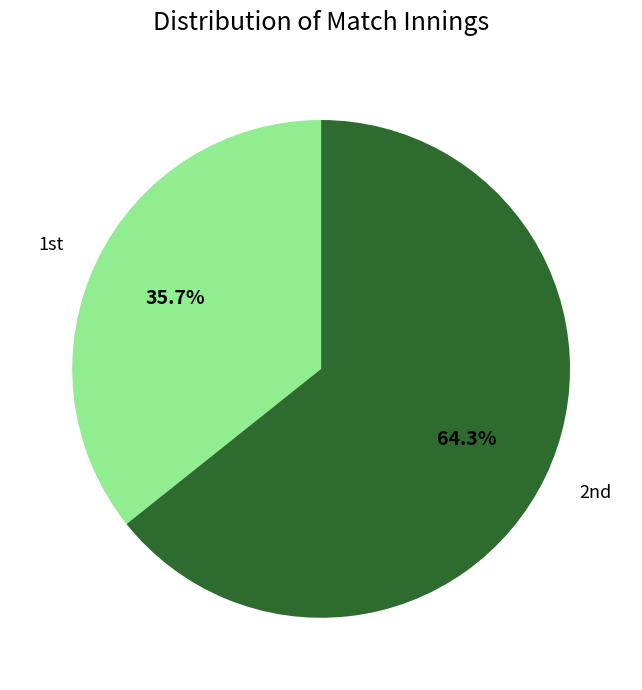

To the nearest percent, what is the difference between the largest and smallest slice percentages?

29%